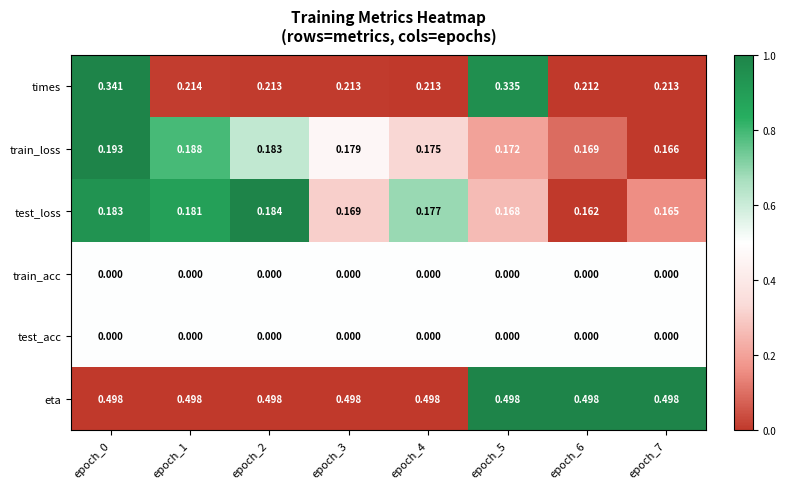

Between epoch_5 and epoch_6, which series saw the biggest shift?

times